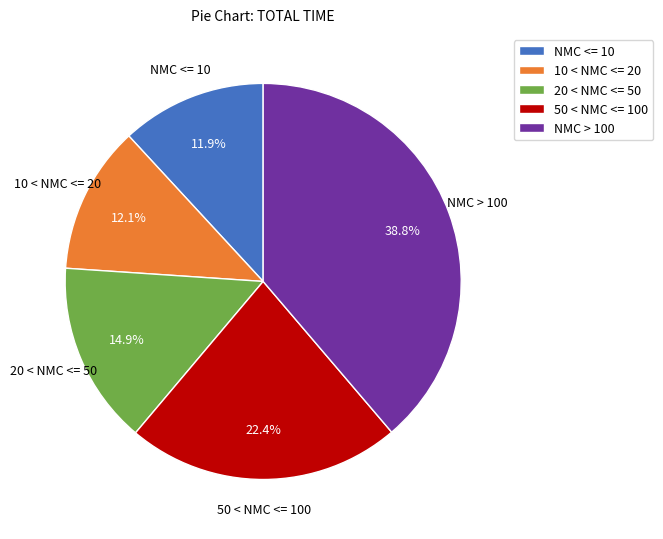

Is it true that 50 < NMC <= 100 is 10% of the pie?

False